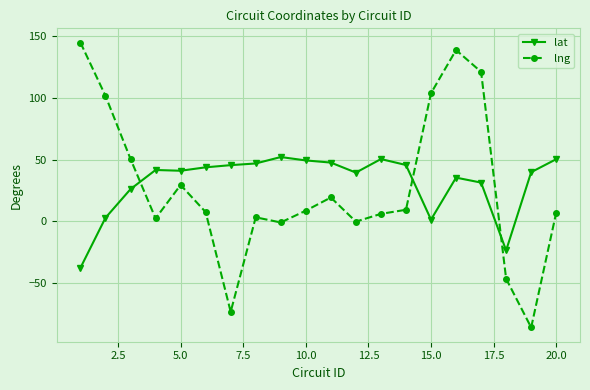

What is the maximum value for lng?

145.0